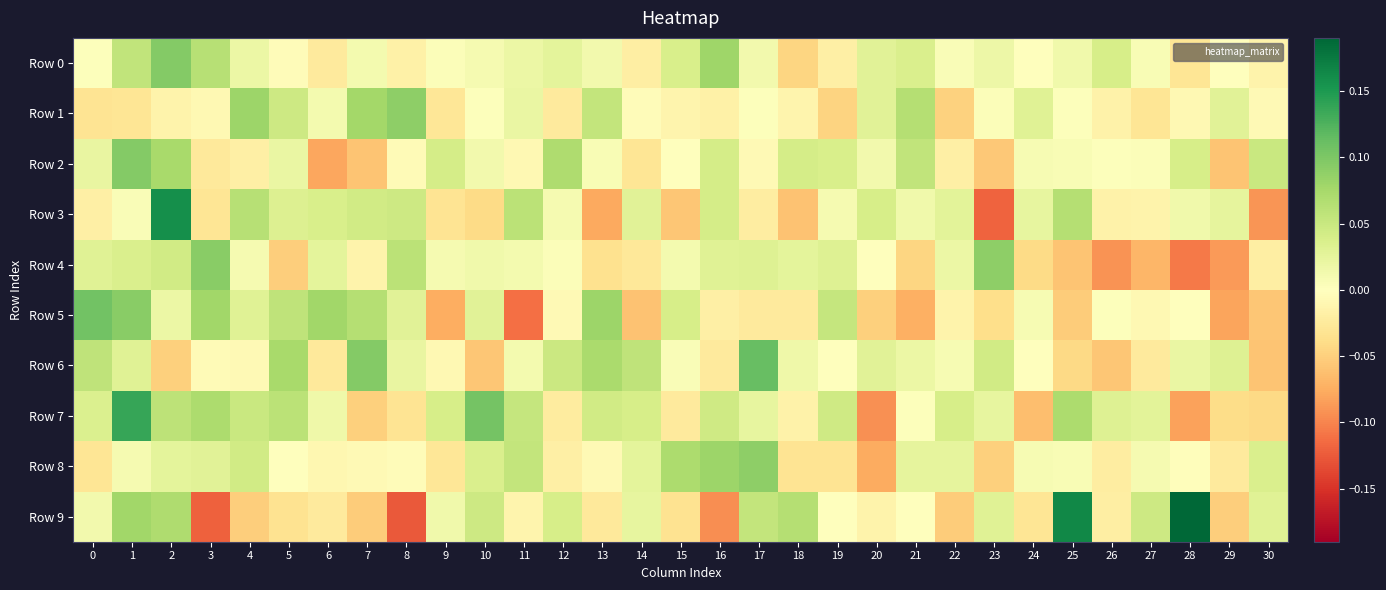

Which series has the widest spread of values?

Row 9